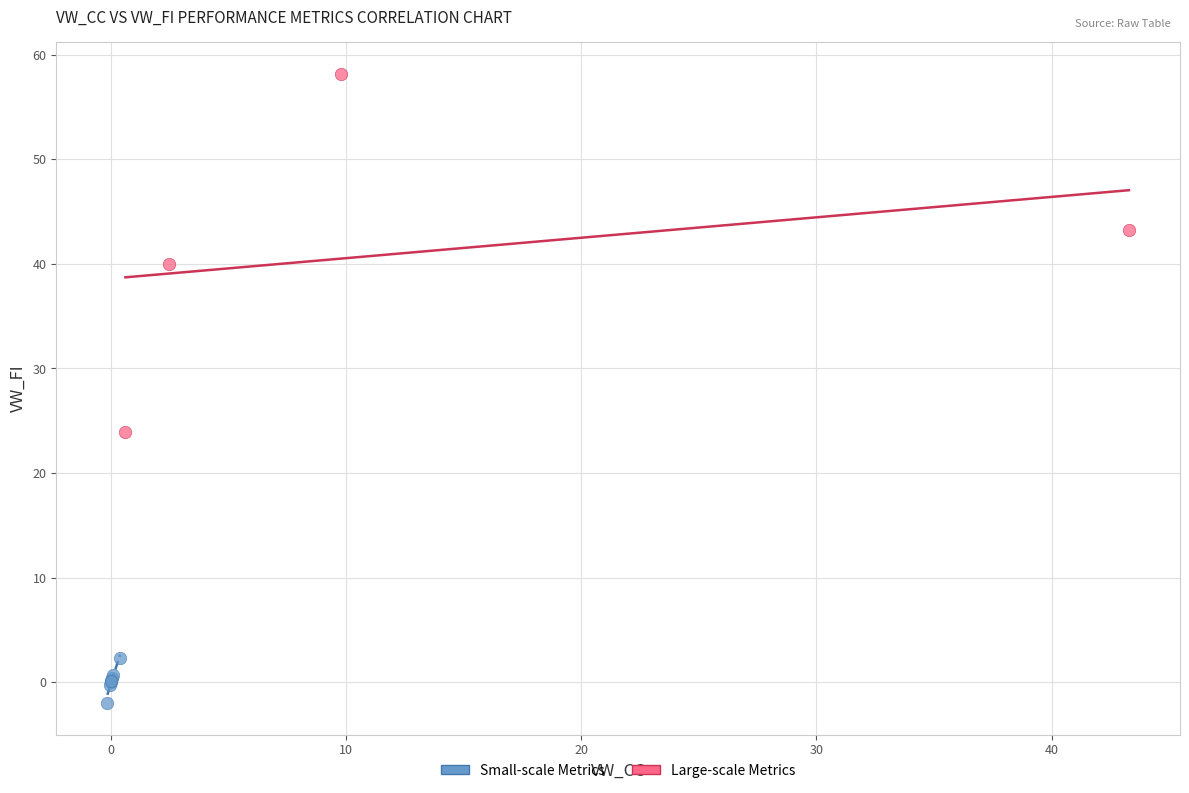

Which series contains the lowest Y value?

Small-scale Metrics